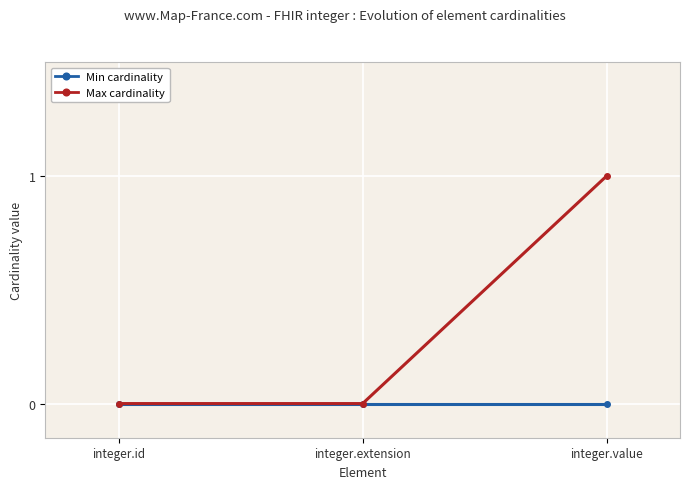

Does the chart have visible grid lines?

Yes